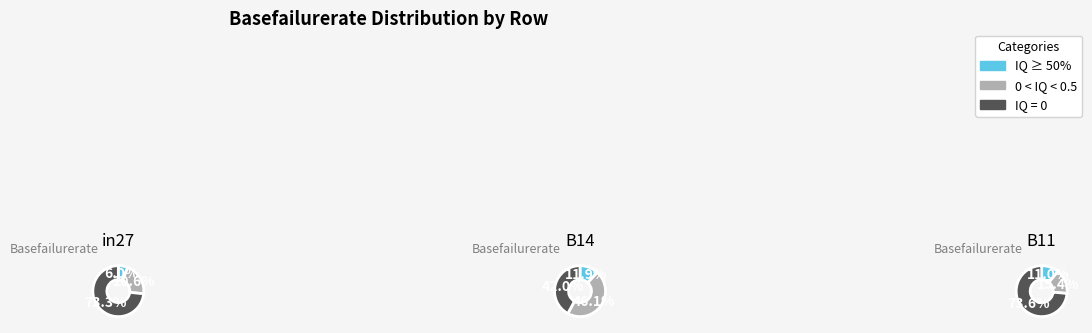

To the nearest percent, what is the difference between the largest and smallest slice percentages?

25%